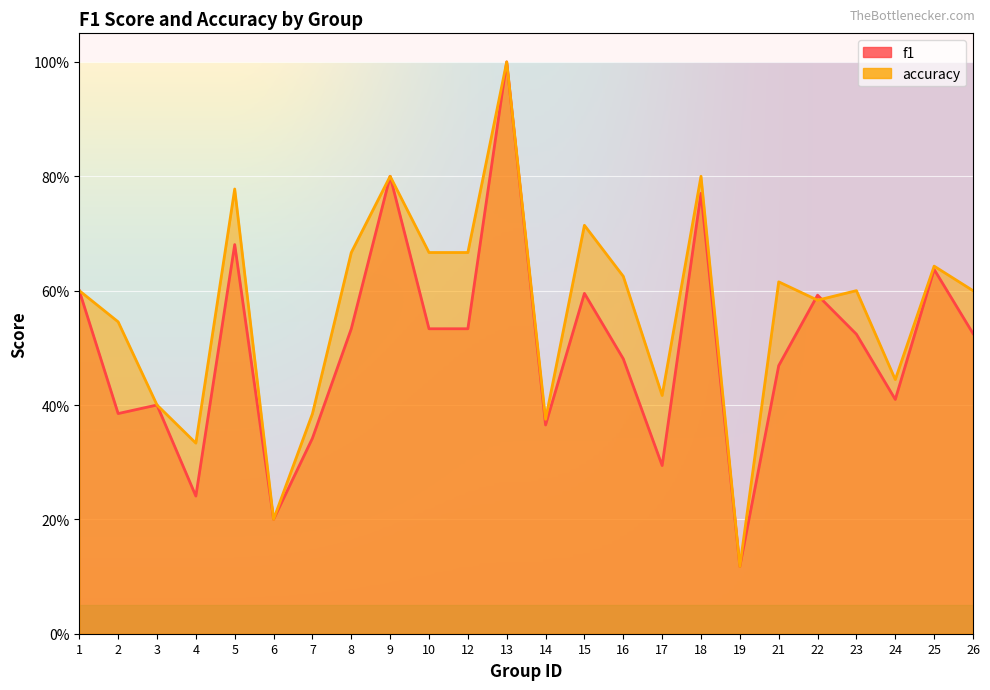

What is the difference between the maximum and second lowest values in the accuracy series?

0.8